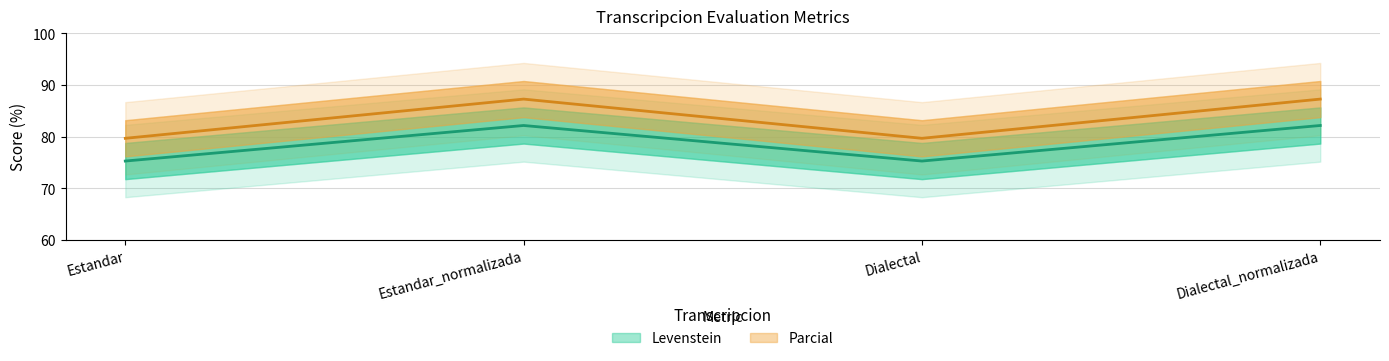

True or false: Levenstein and Parcial cross at least once.

False